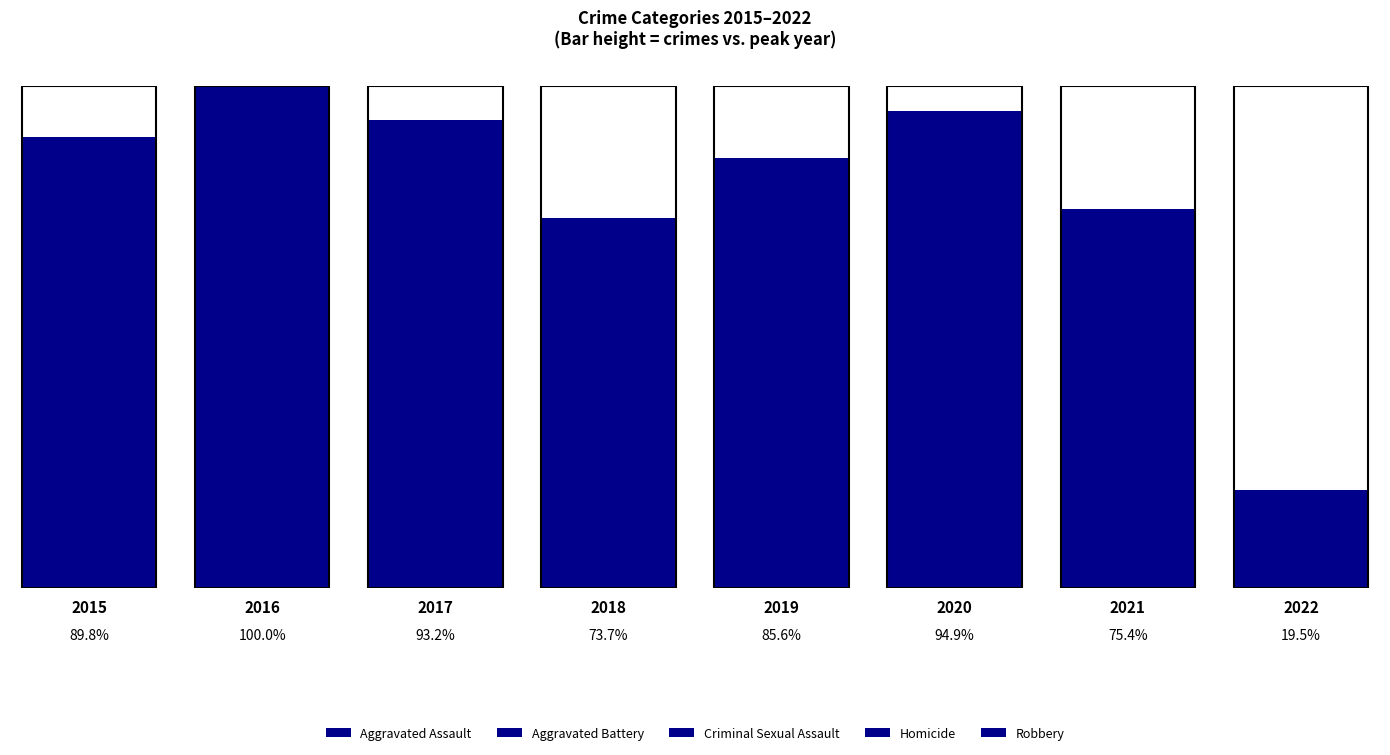

What is the sum of all Aggravated Battery values?

246